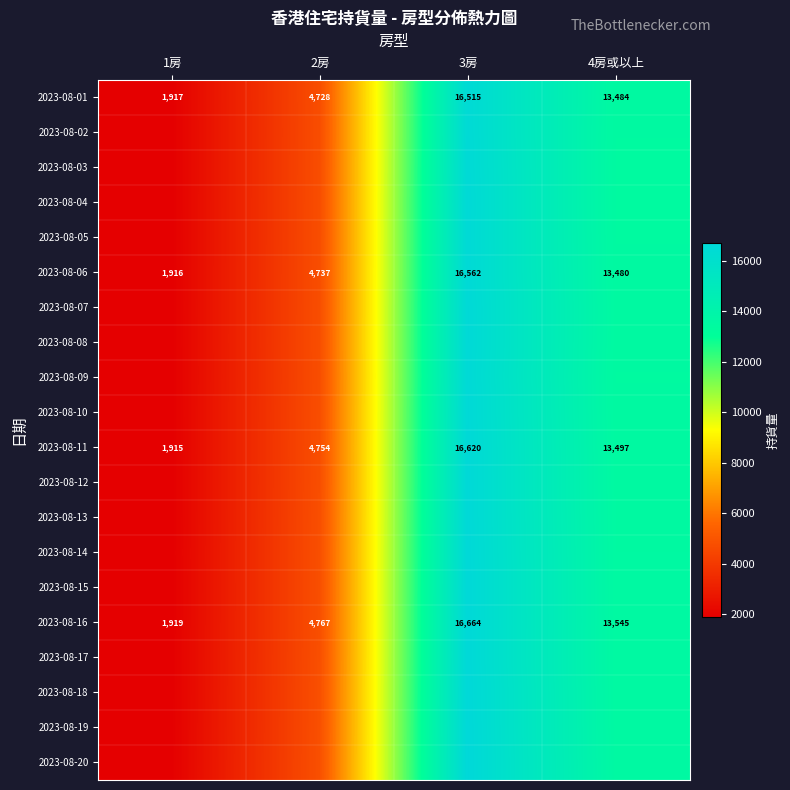

Is it true that 2023-08-06 equals 1916 at 1房?

True